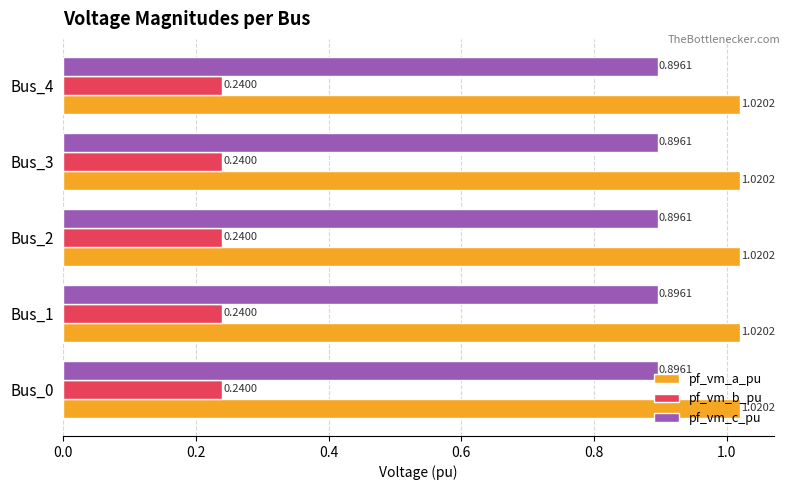

Rank the series by their maximum value, from lowest to highest.

pf_vm_b_pu, pf_vm_c_pu, pf_vm_a_pu